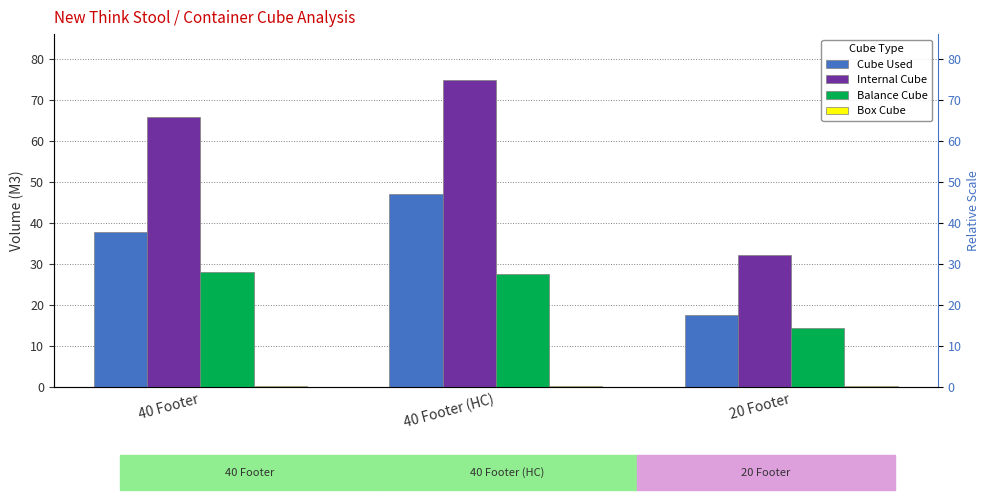

What is the smallest value displayed?

0.2